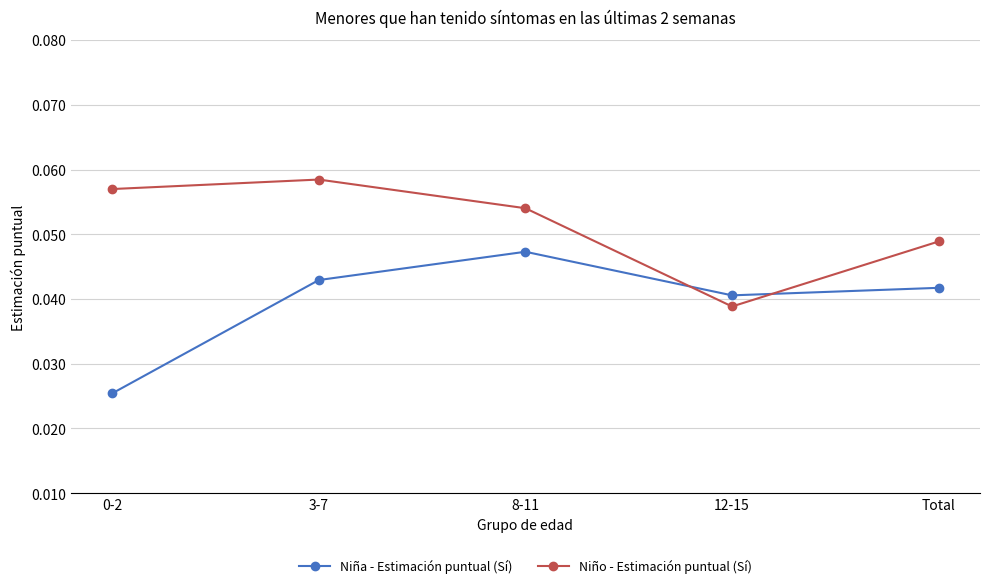

Which category has the highest value in the Niño - Estimación puntual (Sí) series?

3-7